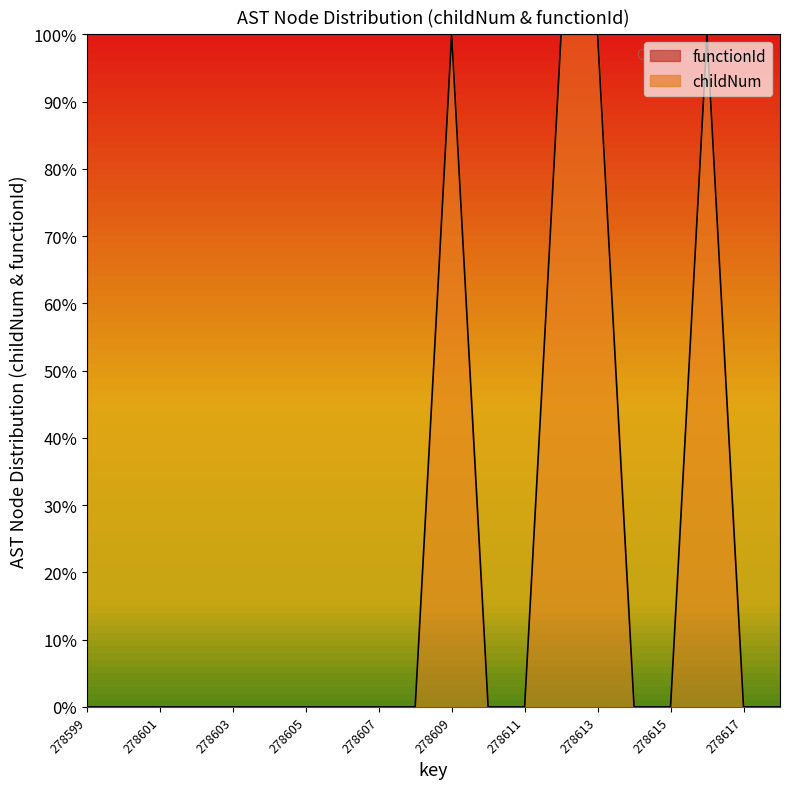

What is the change in value from 278607 to 278613?

+278598